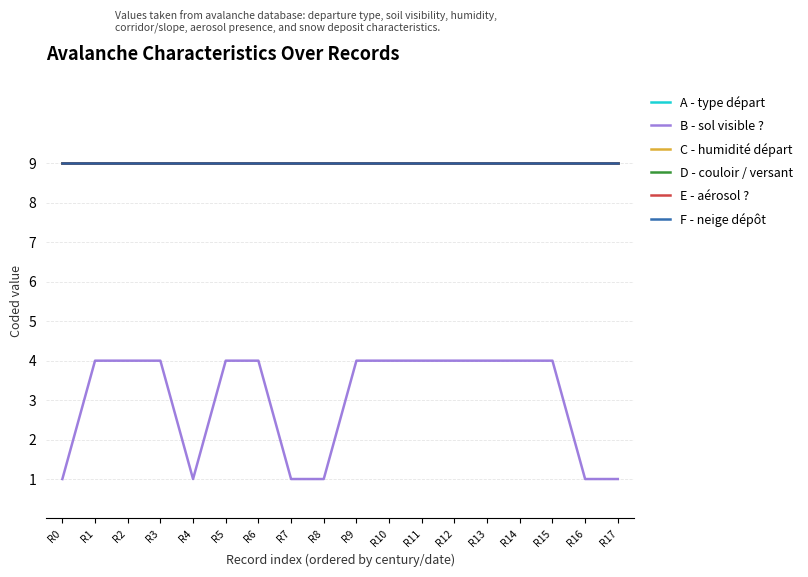

Rank the categories by E - aérosol ? value from highest to lowest.

R0, R1, R2, R3, R4, R5, R6, R7, R8, R9, R10, R11, R12, R13, R14, R15, R16, R17